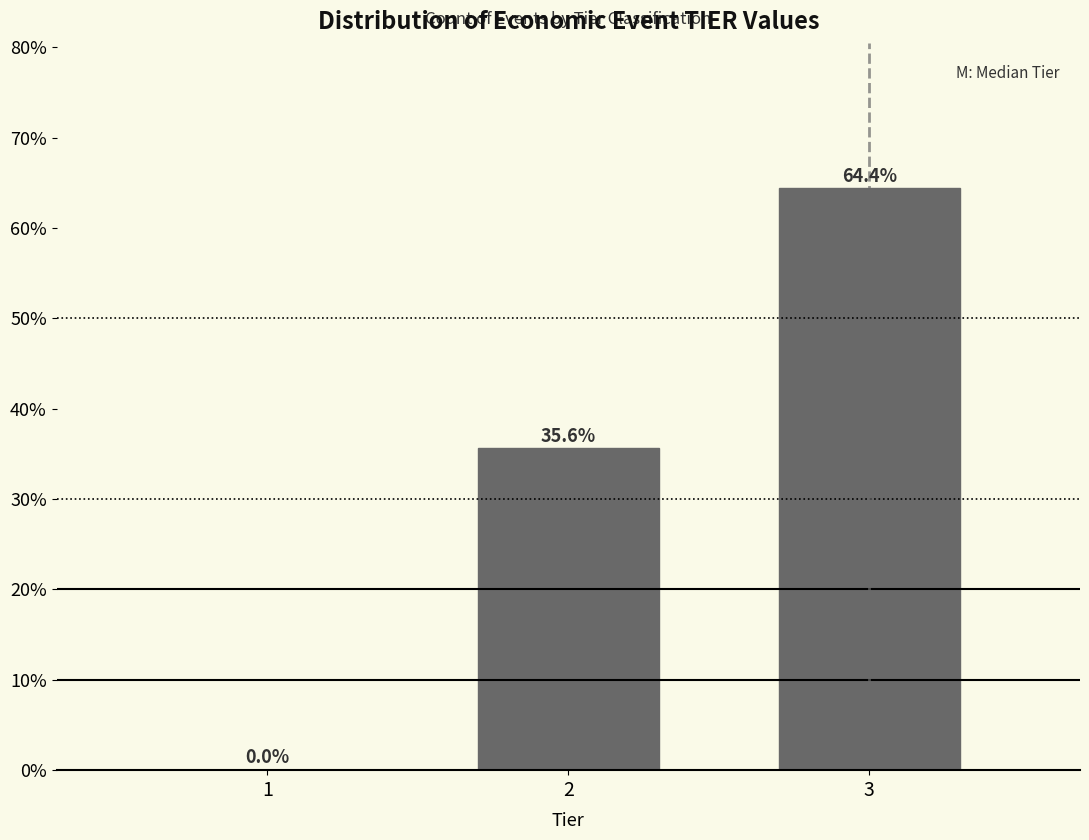

Reading left to right, transcribe all the data shown in this chart.

1=0.0	2=35.6	3=64.4